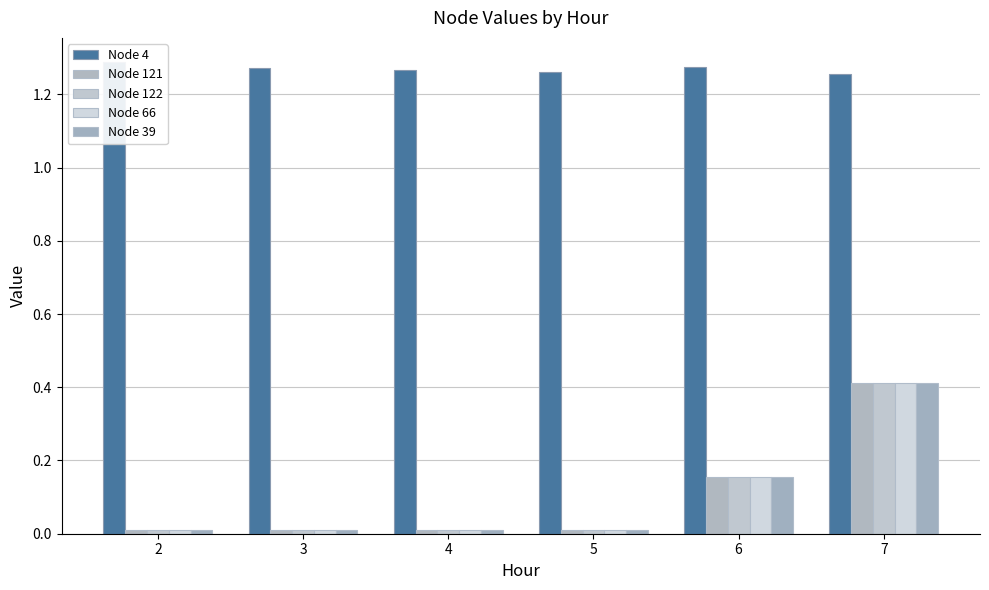

Reading left to right, list all the values displayed in this chart.

Node 4: 2=1.3	3=1.3	4=1.3	5=1.3	6=1.3	7=1.3
Node 121: 2=0.0	3=0.0	4=0.0	5=0.0	6=0.2	7=0.4
Node 122: 2=0.0	3=0.0	4=0.0	5=0.0	6=0.2	7=0.4
Node 66: 2=0.0	3=0.0	4=0.0	5=0.0	6=0.2	7=0.4
Node 39: 2=0.0	3=0.0	4=0.0	5=0.0	6=0.2	7=0.4